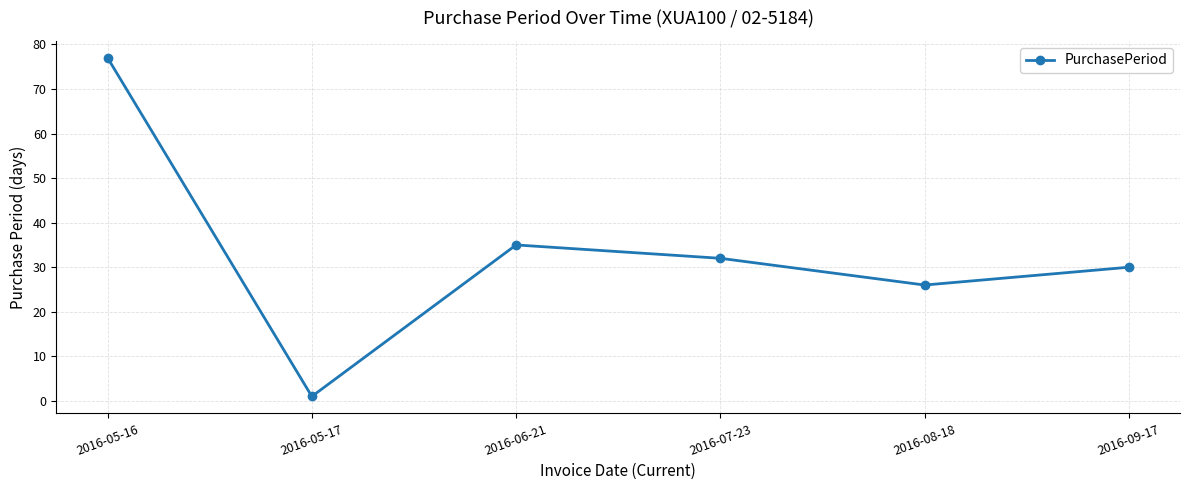

Reading left to right, extract all data points from this chart.

77	1	35	32	26	30